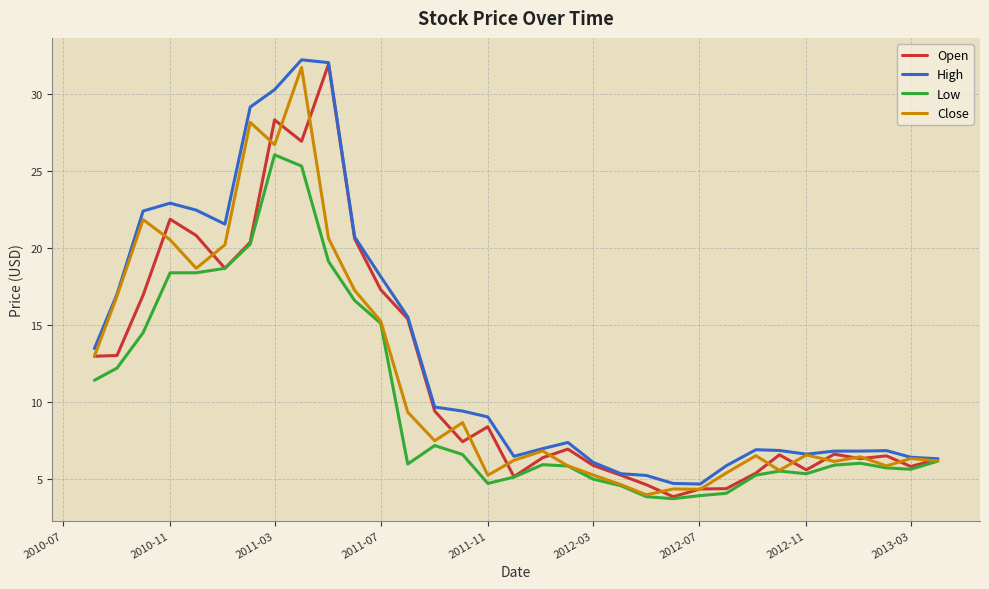

Which series has the largest total across all categories?

High